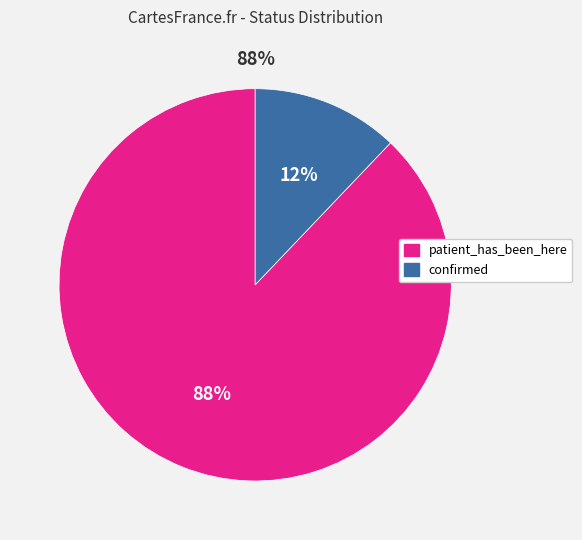

What portion of the pie excludes patient_has_been_here?

12.1%